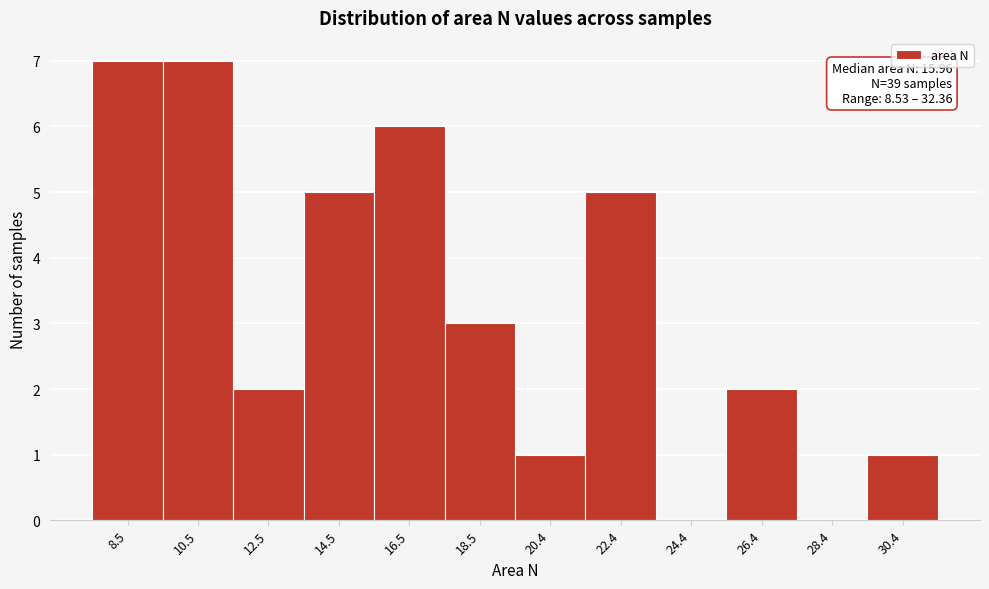

Reading left to right, extract all data points from this chart.

8.5=7	10.5=7	12.5=2	14.5=5	16.5=6	18.5=3	20.4=1	22.4=5	24.4=0	26.4=2	28.4=0	30.4=1